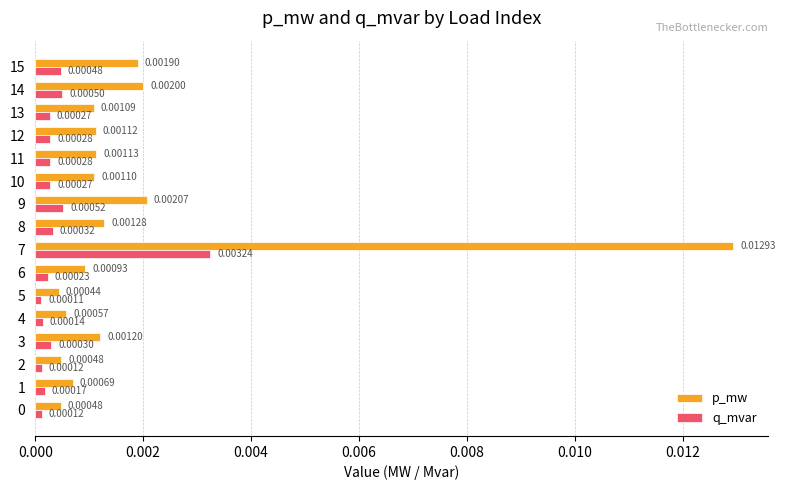

Which series has the largest total across all categories?

p_mw